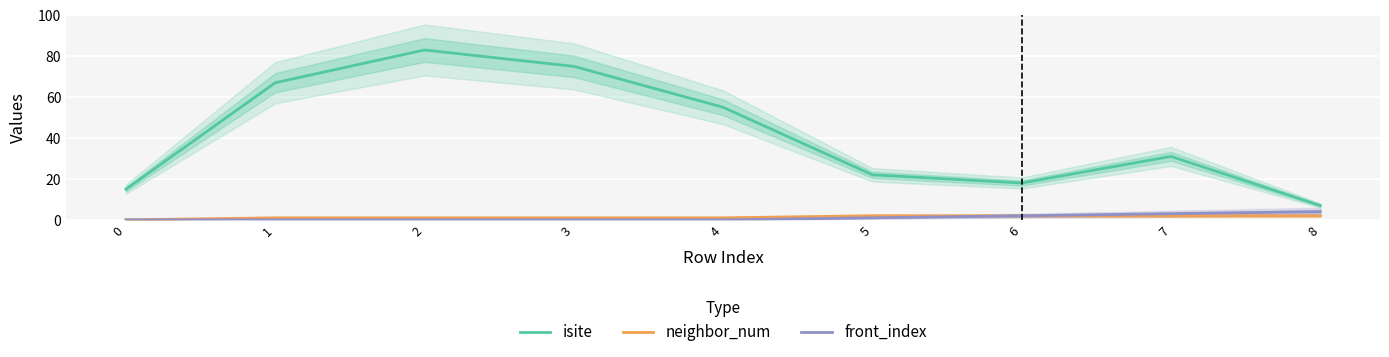

Which has a higher value, 4 or 0?

4